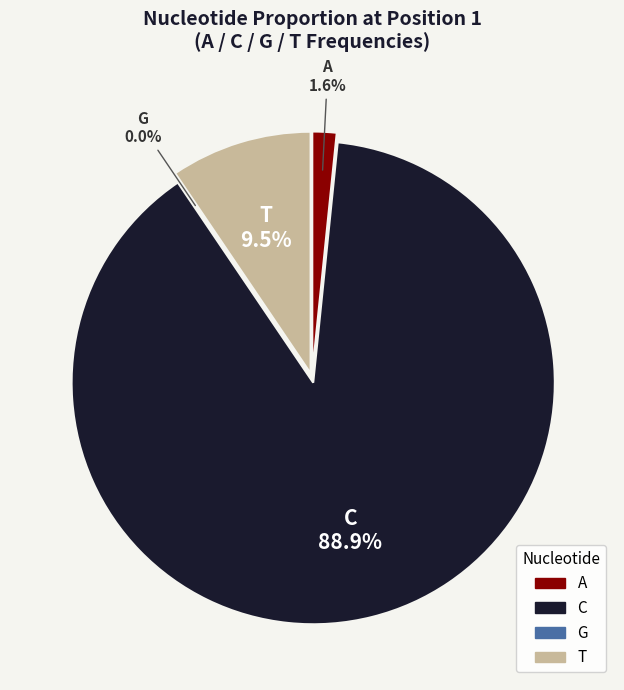

To the nearest percent, what is the average slice percentage?

25%